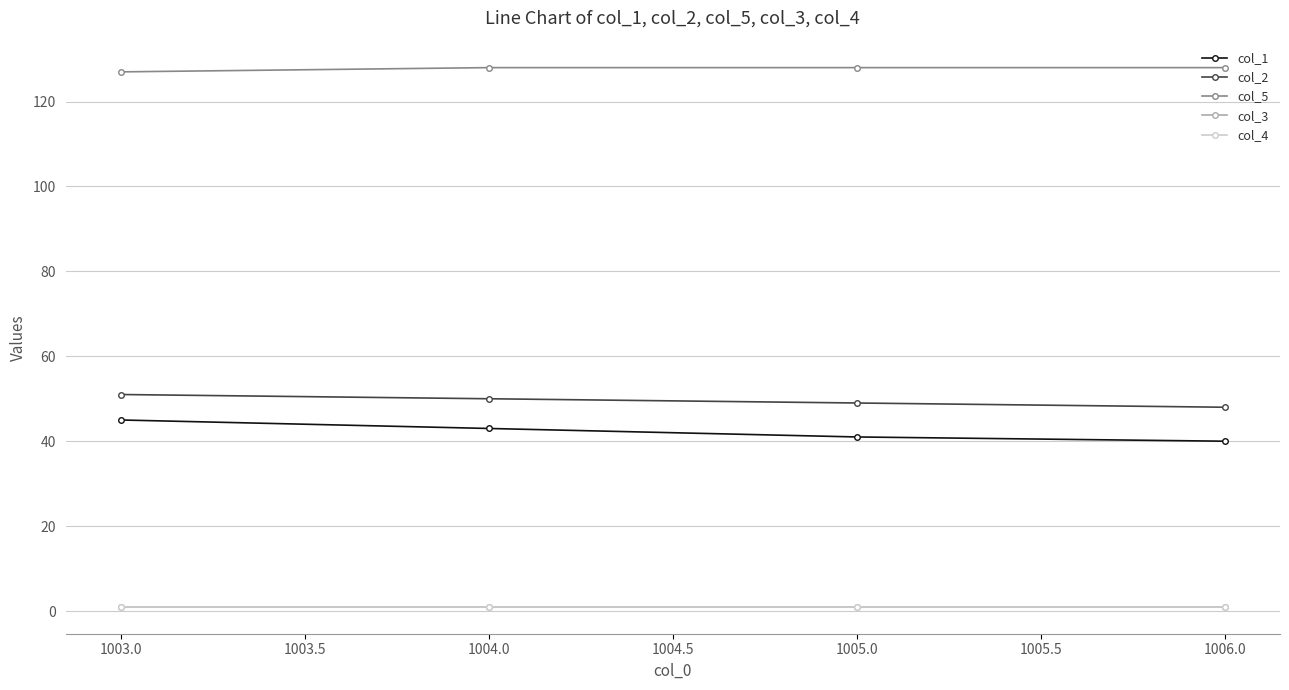

Is this an area chart (filled region under the line)?

No